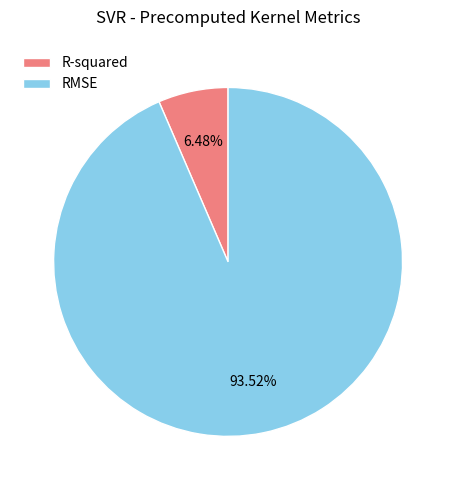

What is the smallest slice in the pie chart?

R-squared